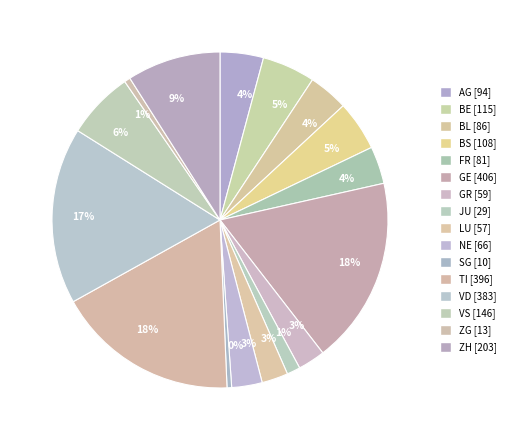

How many slices are in this pie chart?

16